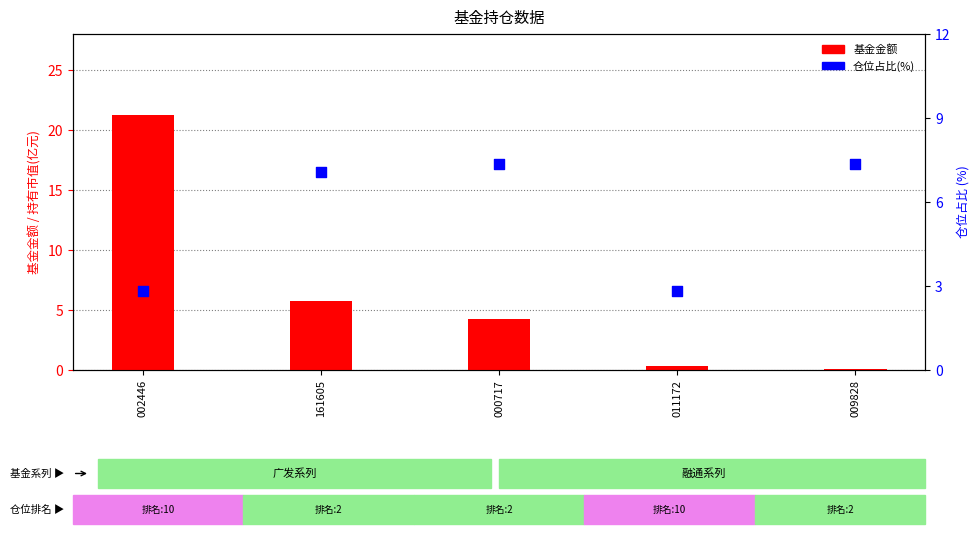

Which series has the largest total across all categories?

基金金额